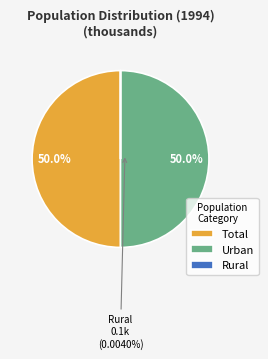

What portion of the pie excludes Rural?

100.0%